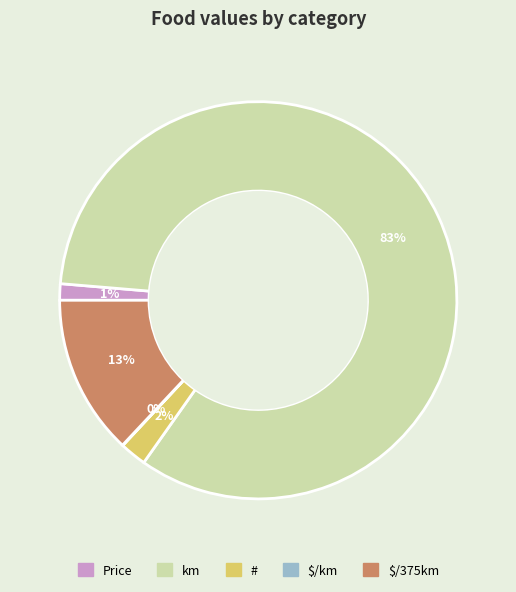

Which has a higher value, $/375km or Price?

$/375km